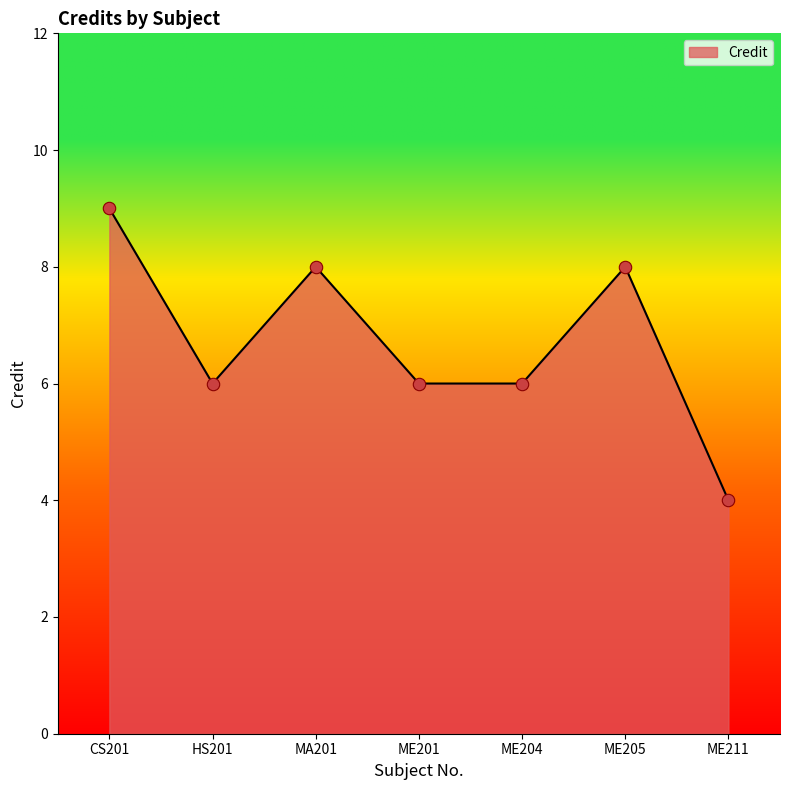

Approximately how many times larger is the value at ME201 compared to ME204?

1.0